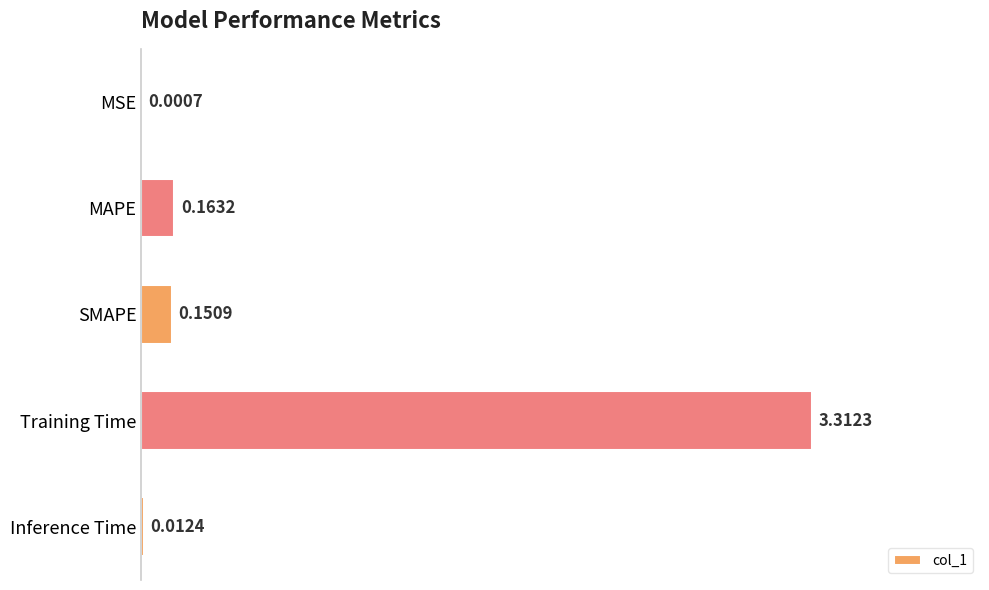

How many data points does each series have?

5